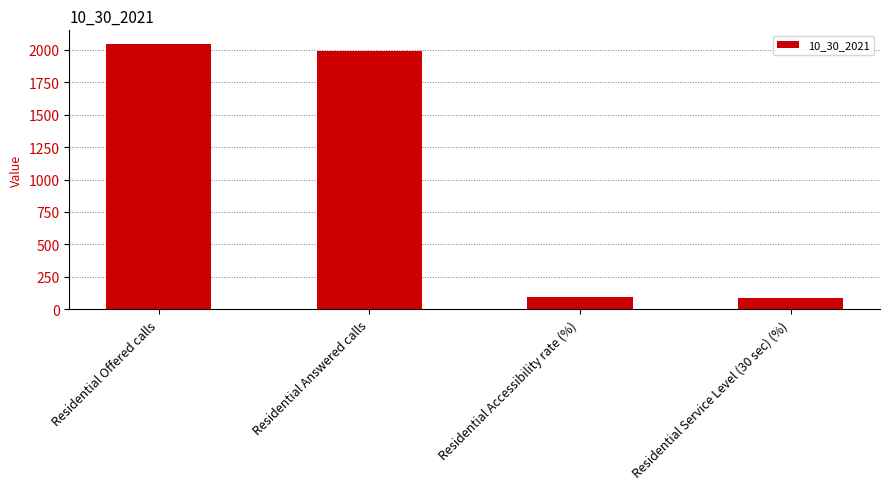

What is the change in value from Residential Offered calls to Residential Answered calls?

-57.0